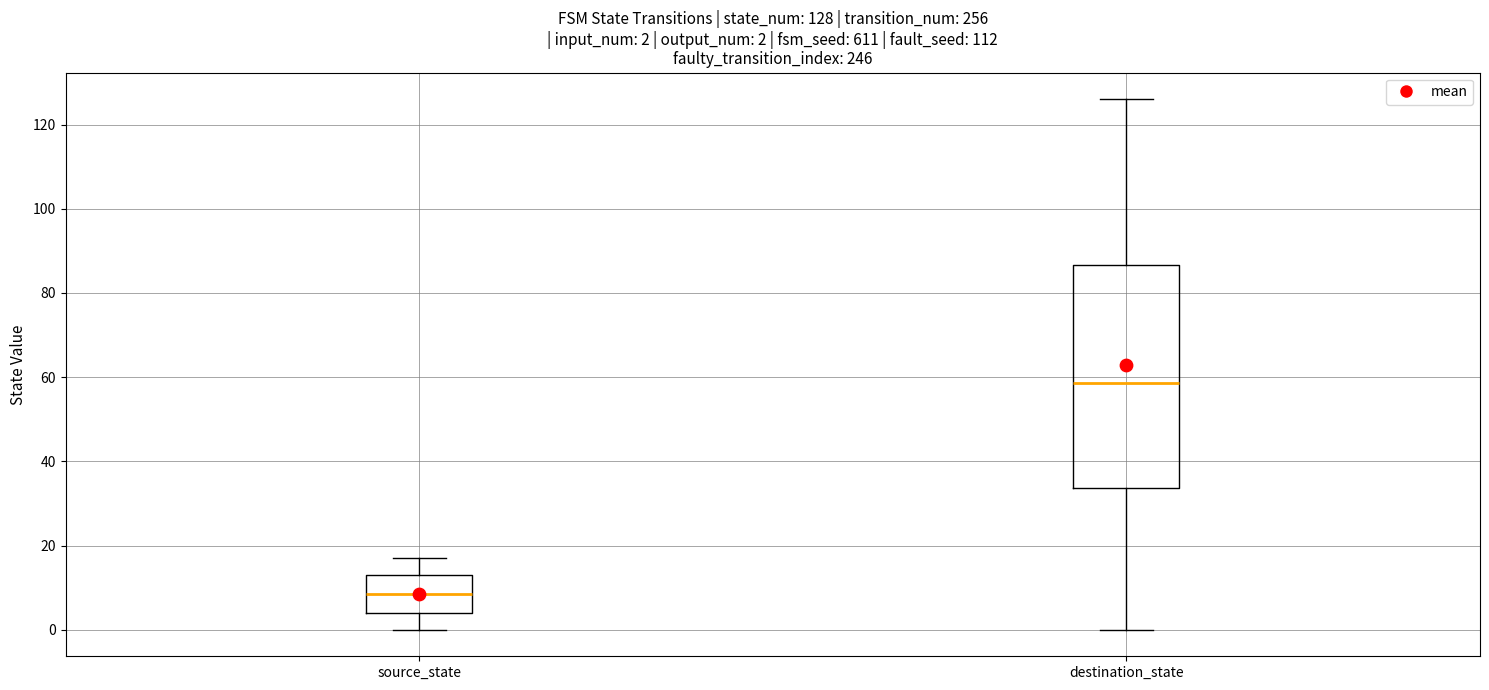

Which box's median line is the lowest?

source_state